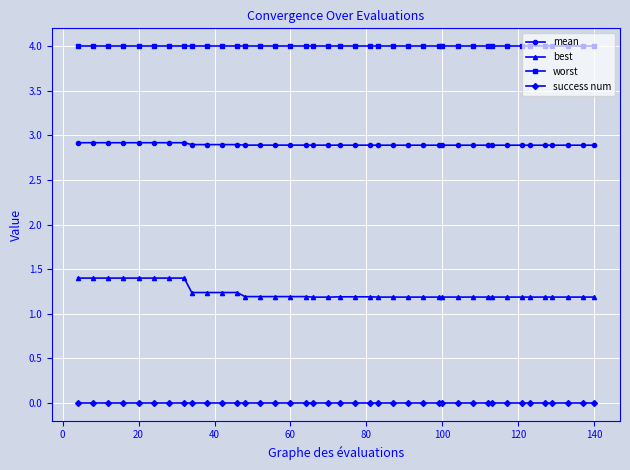

Which series has the widest spread of values?

best